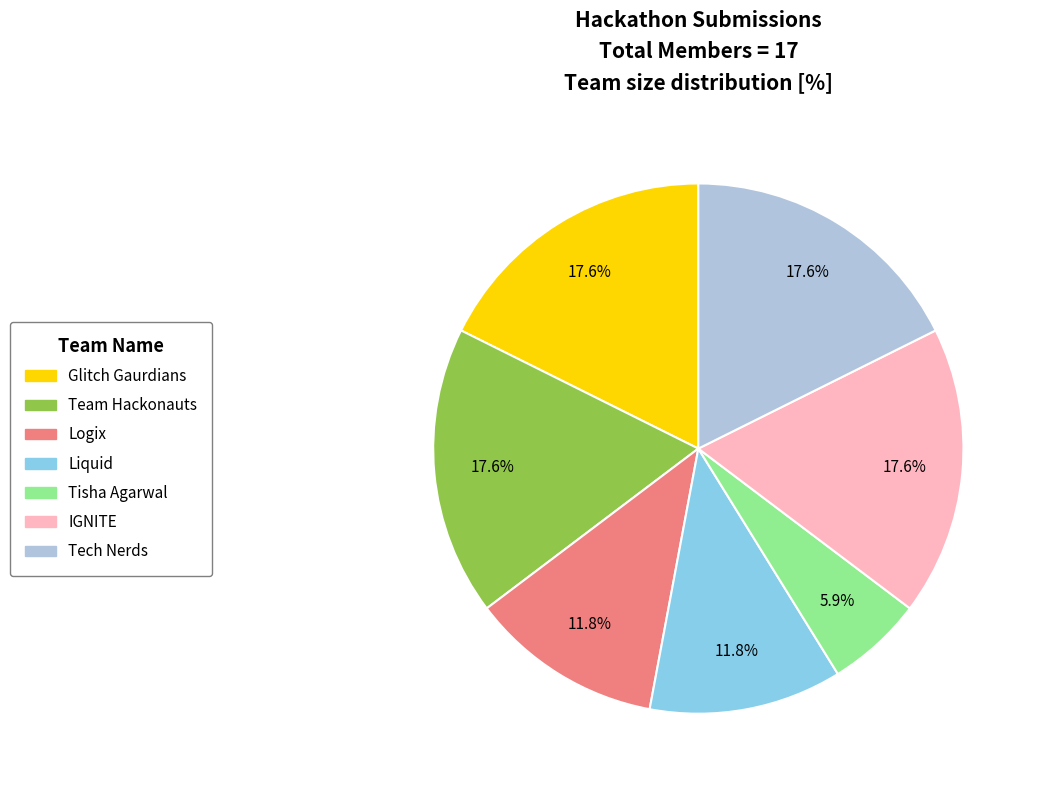

Which category has the smallest portion of the pie?

Tisha Agarwal